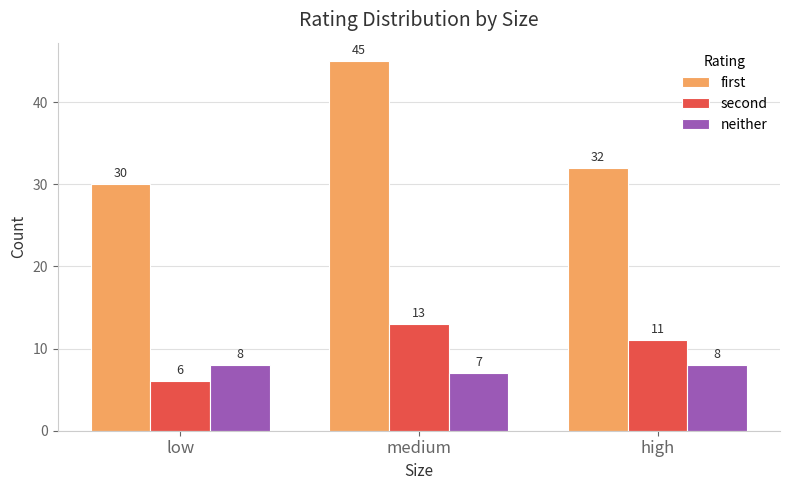

Between medium and high, which series saw the biggest shift?

first